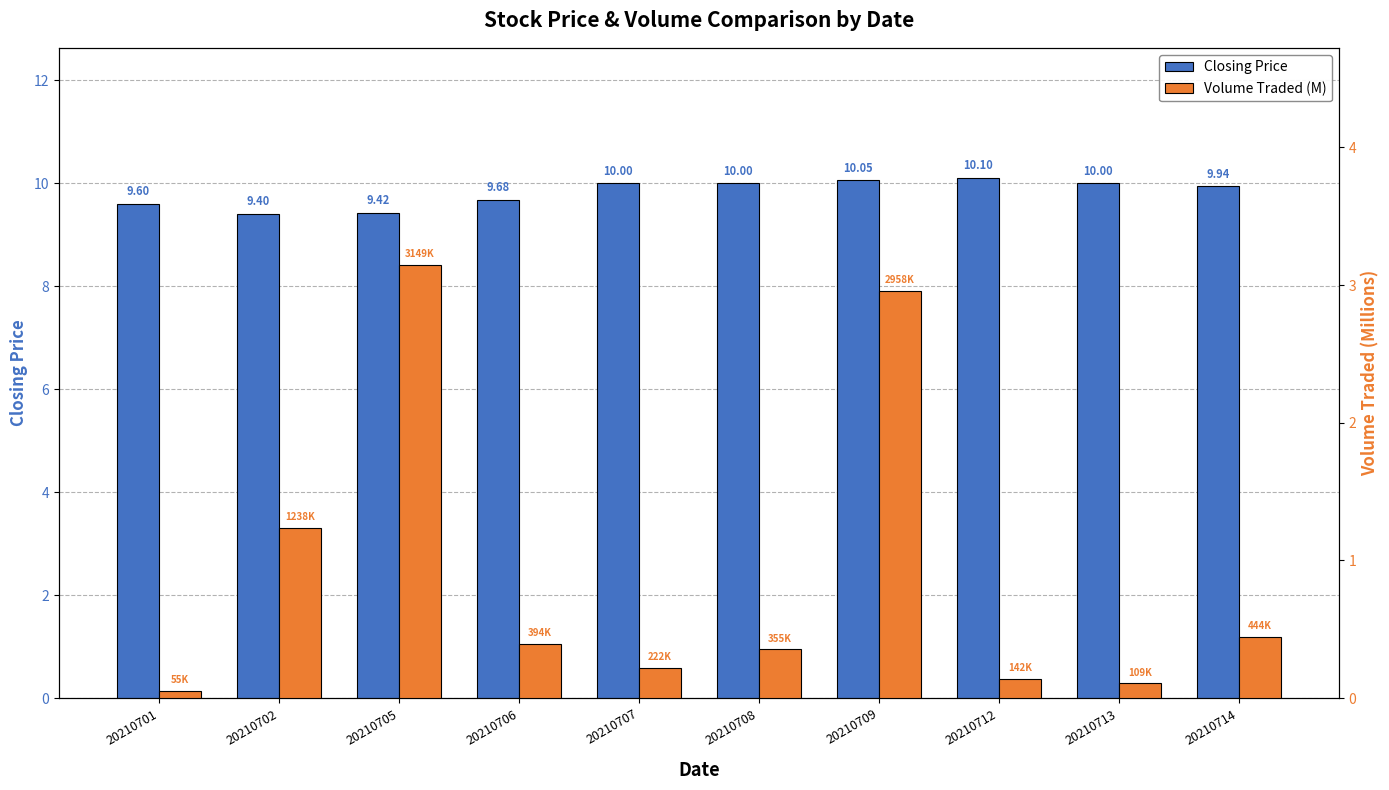

Reading right to left, list all the values displayed in this chart.

Closing Price: 20210714=9.9	20210713=10.0	20210712=10.1	20210709=10.1	20210708=10.0	20210707=10.0	20210706=9.7	20210705=9.4	20210702=9.4	20210701=9.6
Volume Traded (M): 20210714=0.4	20210713=0.1	20210712=0.1	20210709=3.0	20210708=0.4	20210707=0.2	20210706=0.4	20210705=3.1	20210702=1.2	20210701=0.1